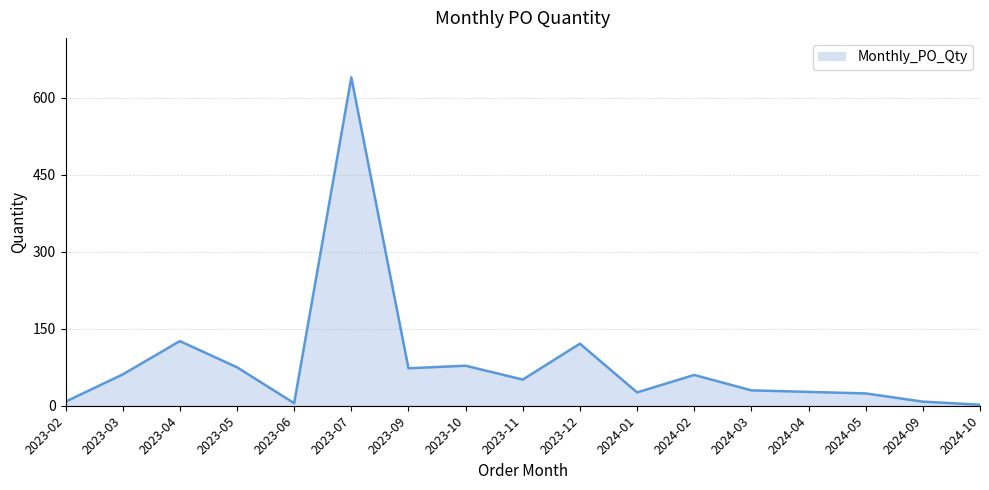

What is the average value?

83